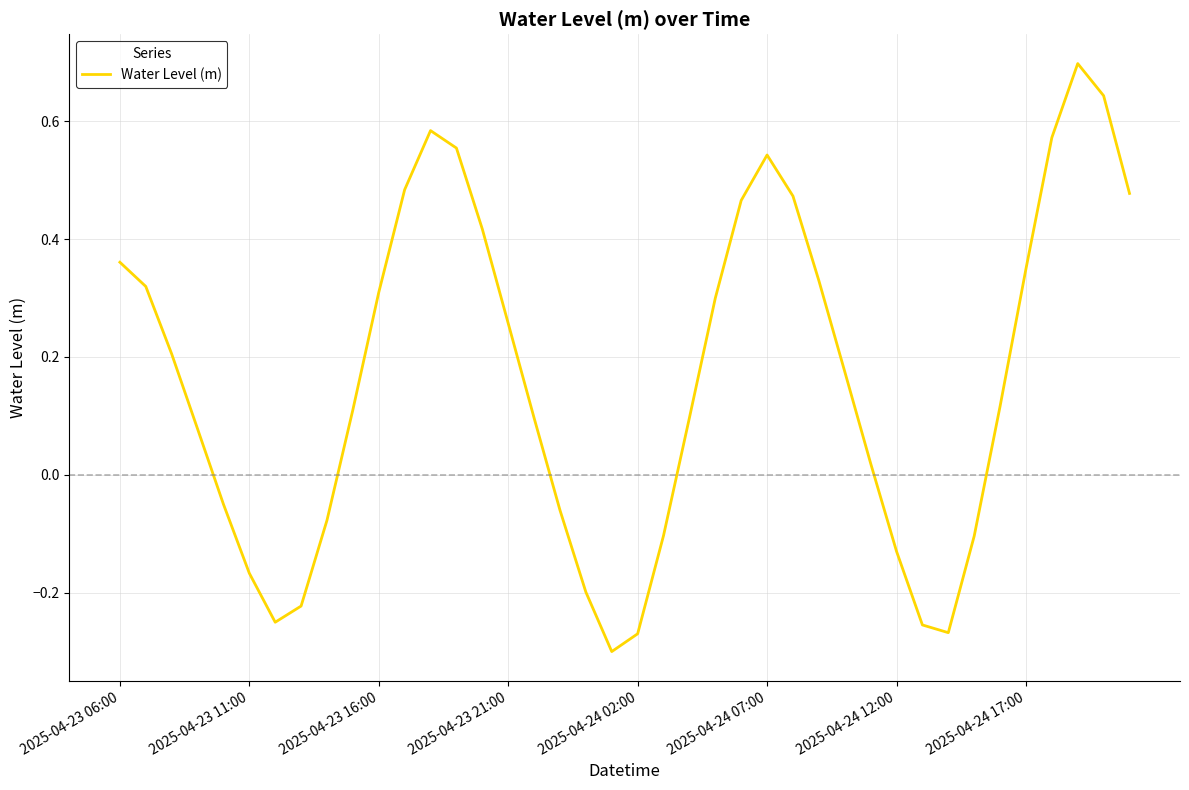

What is the greatest value displayed?

0.7